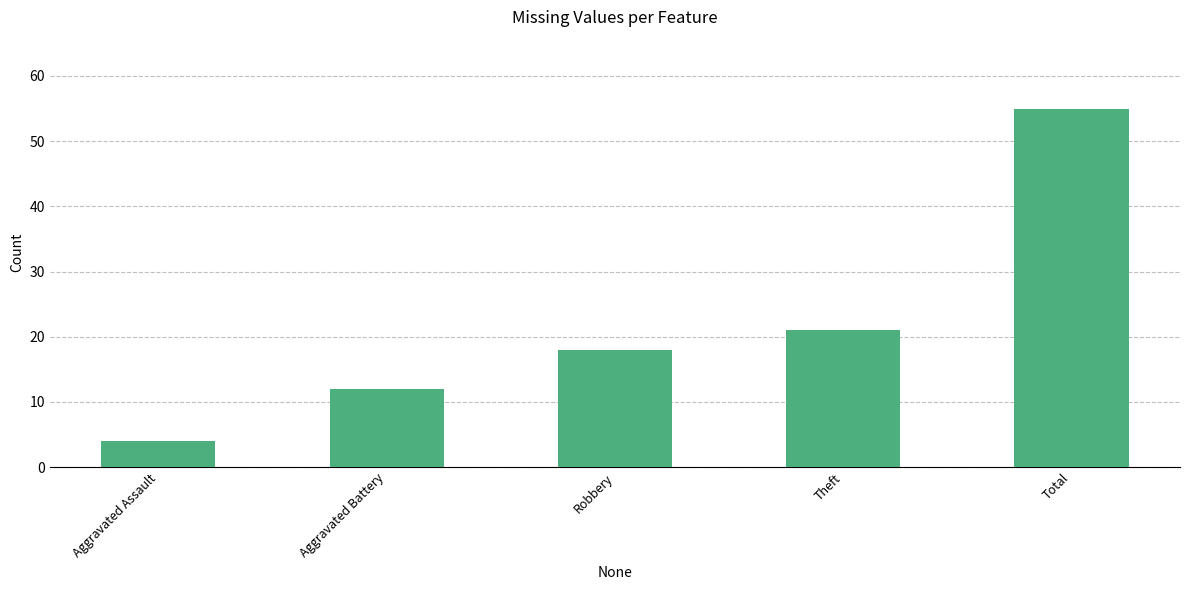

What is the label of the 2nd bar from the right?

Theft